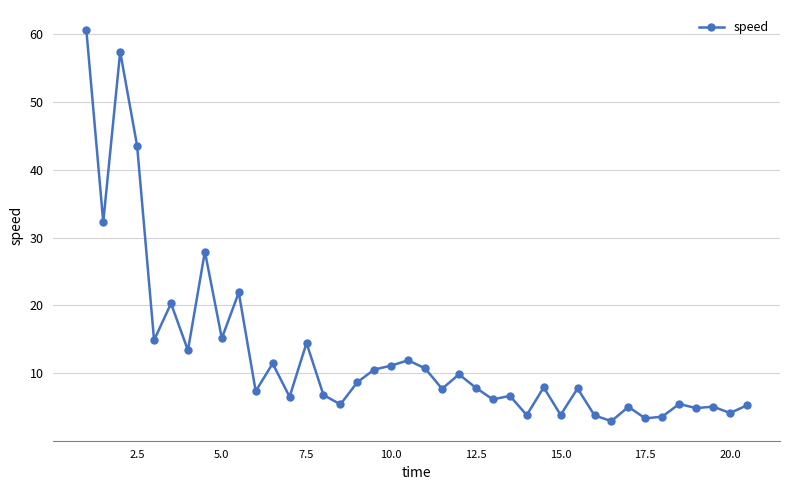

Count the number of categories in the chart.

40